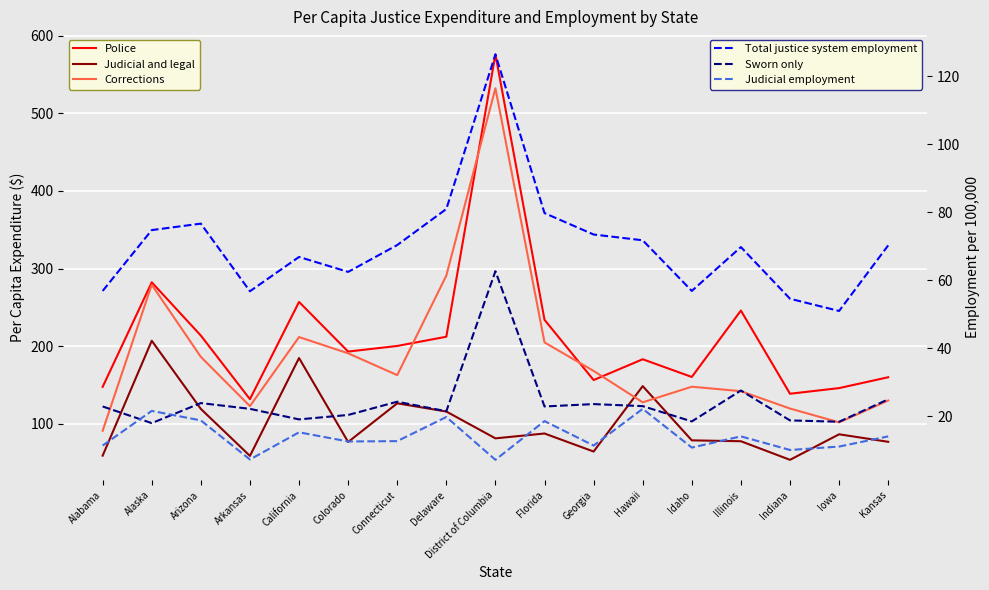

How many interior local peaks does the Judicial employment series have?

6